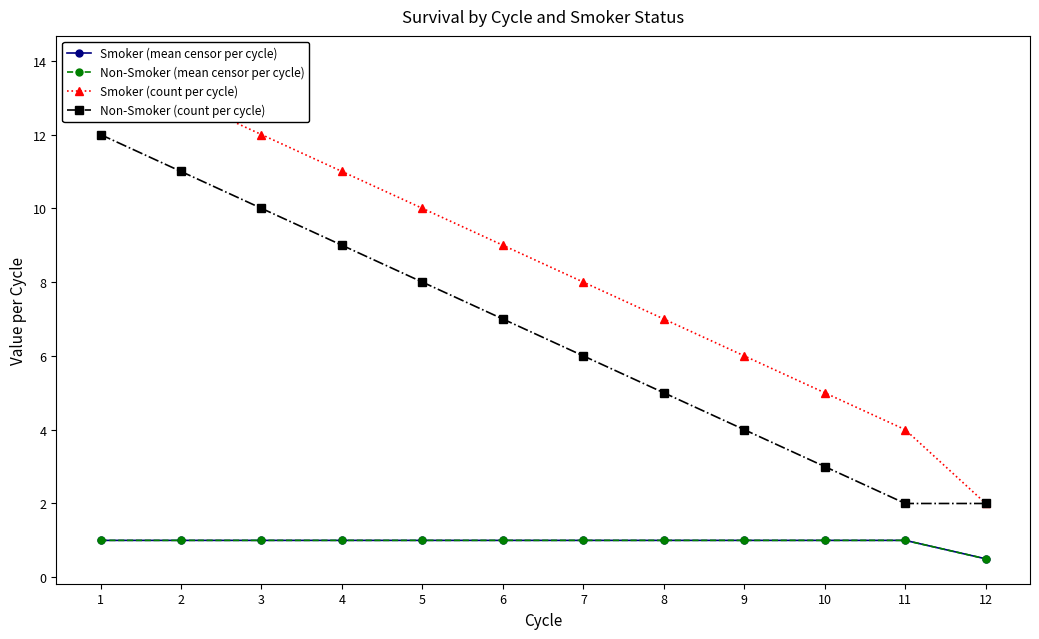

How many data points in Non-Smoker (count per cycle) are above 7?

5